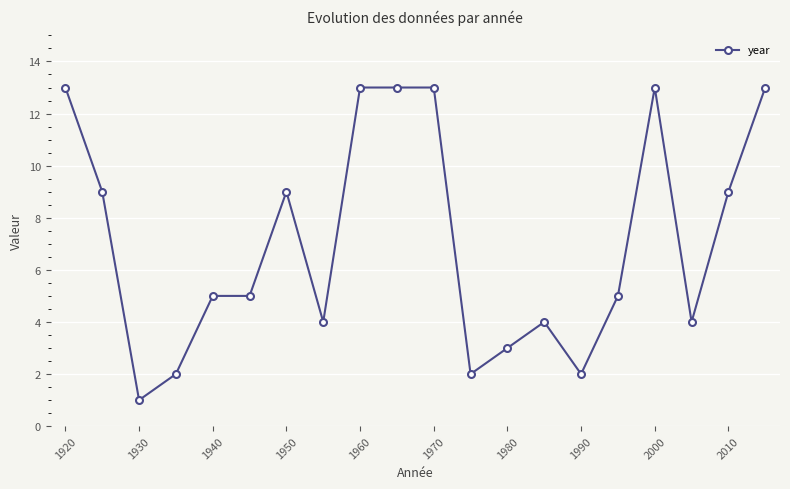

What is the greatest value displayed?

13